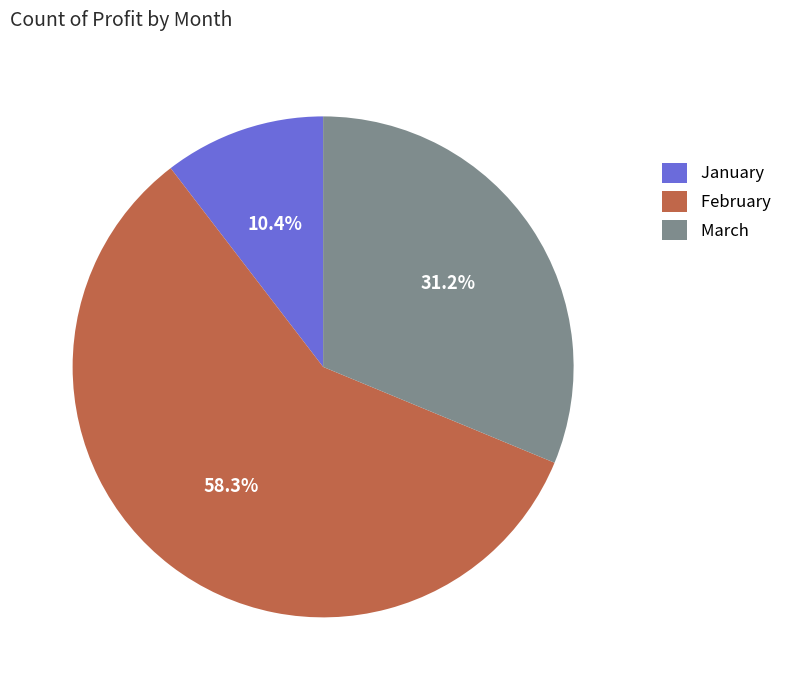

How much of the chart is everything except January?

89.6%